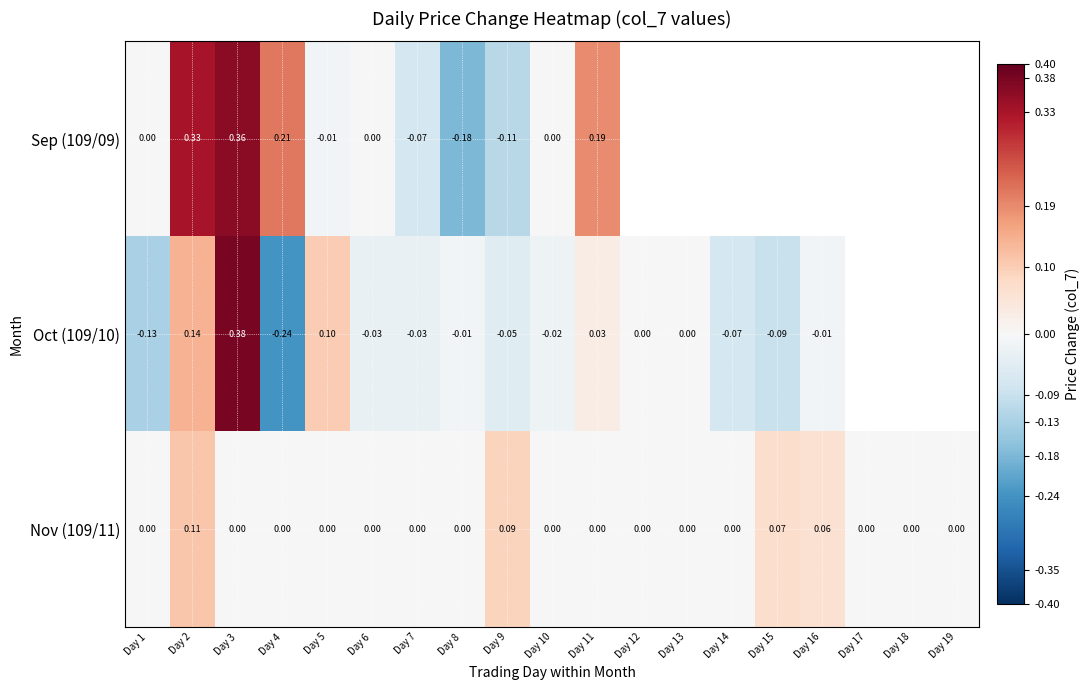

How many categories are shown in the chart?

19